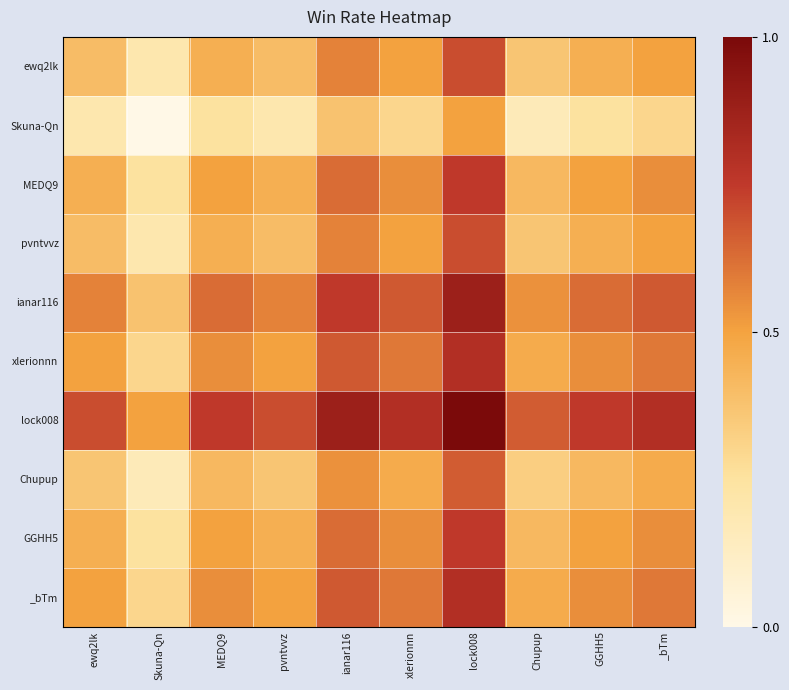

Reading left to right, extract all data points from this chart.

ewq2lk: ewq2lk=0.4	Skuna-Qn=0.2	MEDQ9=0.5	pvntvvz=0.4	ianar116=0.6	xlerionnn=0.5	lock008=0.7	Chupup=0.4	GGHH5=0.5	_bTm=0.5
Skuna-Qn: ewq2lk=0.2	Skuna-Qn=0.0	MEDQ9=0.2	pvntvvz=0.2	ianar116=0.4	xlerionnn=0.3	lock008=0.5	Chupup=0.2	GGHH5=0.2	_bTm=0.3
MEDQ9: ewq2lk=0.5	Skuna-Qn=0.2	MEDQ9=0.5	pvntvvz=0.5	ianar116=0.6	xlerionnn=0.6	lock008=0.8	Chupup=0.4	GGHH5=0.5	_bTm=0.6
pvntvvz: ewq2lk=0.4	Skuna-Qn=0.2	MEDQ9=0.5	pvntvvz=0.4	ianar116=0.6	xlerionnn=0.5	lock008=0.7	Chupup=0.4	GGHH5=0.5	_bTm=0.5
ianar116: ewq2lk=0.6	Skuna-Qn=0.4	MEDQ9=0.6	pvntvvz=0.6	ianar116=0.8	xlerionnn=0.7	lock008=0.9	Chupup=0.5	GGHH5=0.6	_bTm=0.7
xlerionnn: ewq2lk=0.5	Skuna-Qn=0.3	MEDQ9=0.6	pvntvvz=0.5	ianar116=0.7	xlerionnn=0.6	lock008=0.8	Chupup=0.5	GGHH5=0.6	_bTm=0.6
lock008: ewq2lk=0.7	Skuna-Qn=0.5	MEDQ9=0.8	pvntvvz=0.7	ianar116=0.9	xlerionnn=0.8	lock008=1.0	Chupup=0.7	GGHH5=0.8	_bTm=0.8
Chupup: ewq2lk=0.4	Skuna-Qn=0.2	MEDQ9=0.4	pvntvvz=0.4	ianar116=0.5	xlerionnn=0.5	lock008=0.7	Chupup=0.3	GGHH5=0.4	_bTm=0.5
GGHH5: ewq2lk=0.5	Skuna-Qn=0.2	MEDQ9=0.5	pvntvvz=0.5	ianar116=0.6	xlerionnn=0.6	lock008=0.8	Chupup=0.4	GGHH5=0.5	_bTm=0.6
_bTm: ewq2lk=0.5	Skuna-Qn=0.3	MEDQ9=0.6	pvntvvz=0.5	ianar116=0.7	xlerionnn=0.6	lock008=0.8	Chupup=0.5	GGHH5=0.6	_bTm=0.6